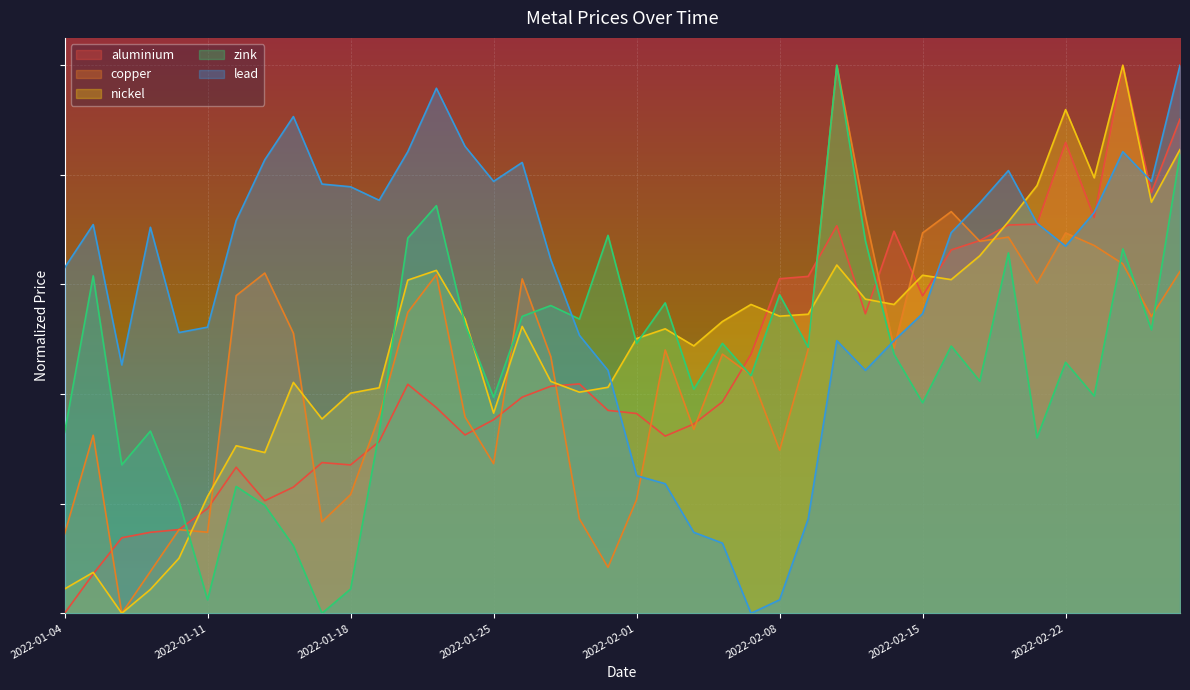

What is the average value of the nickel series?

0.5